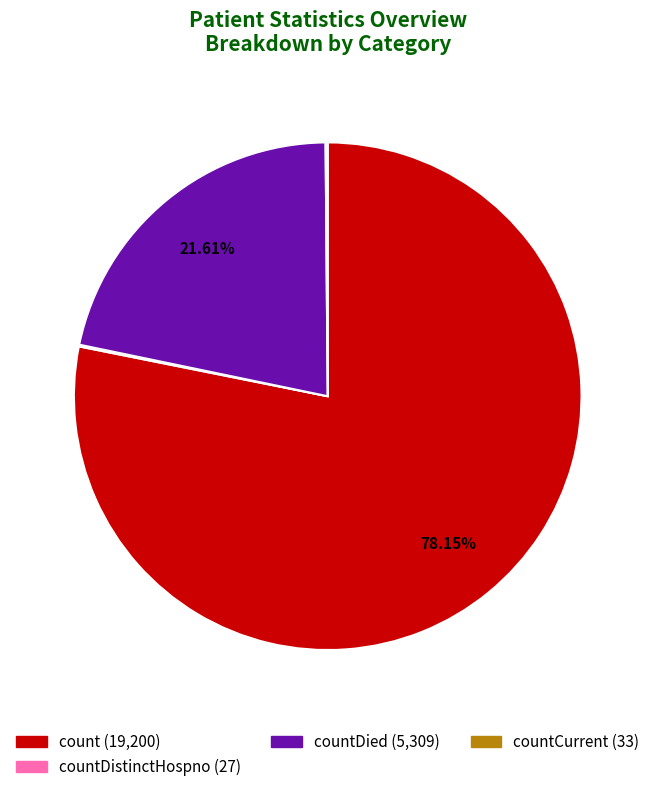

True or false: count accounts for 78% of the total.

True